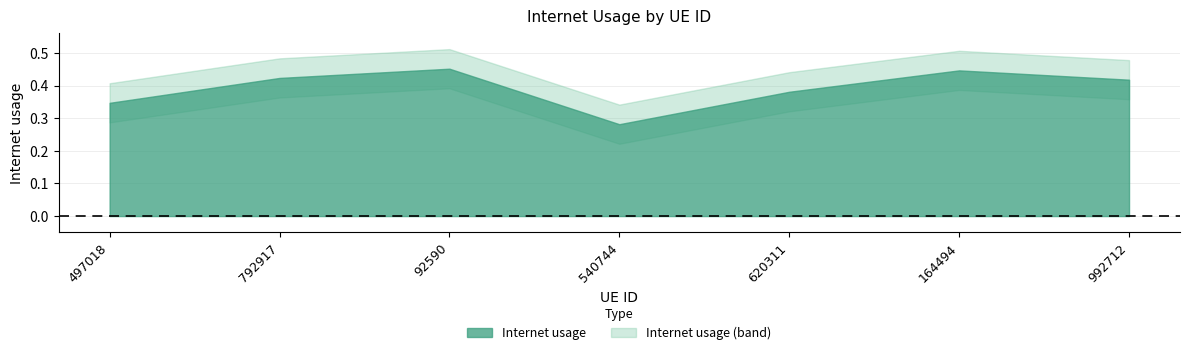

The chart shows a value of 0.2 at 497018. True or false?

False